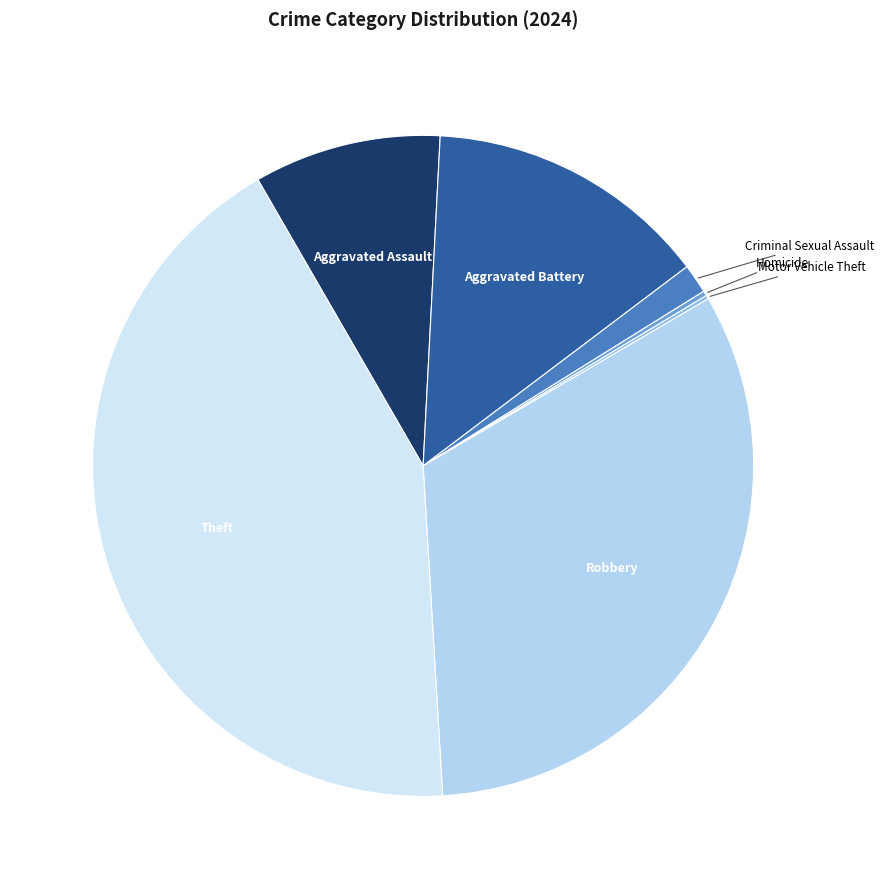

Between Robbery and Aggravated Assault, which is larger?

Robbery